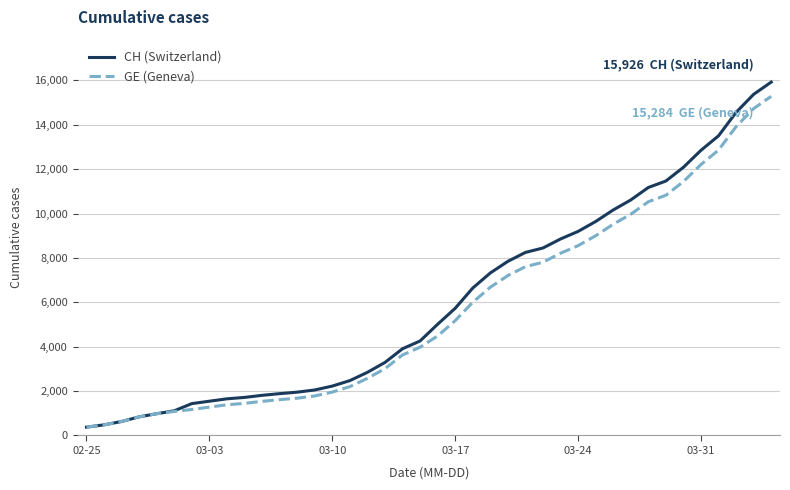

What is the minimum value for CH (Switzerland)?

375